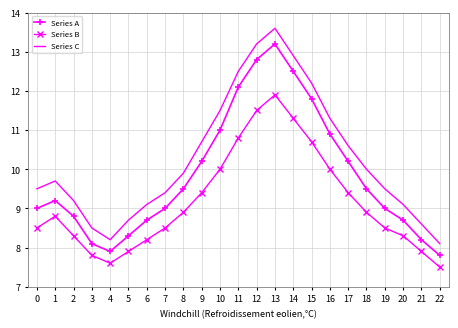

The value of Series B at 2 is 8.3. True or false?

True